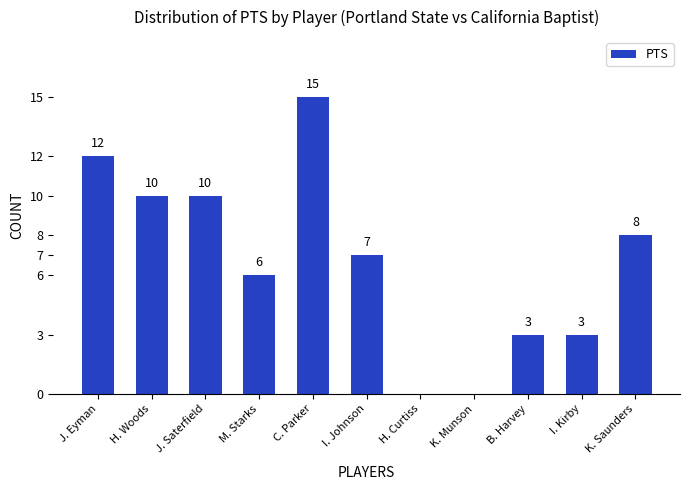

What is the sum of the values at M. Starks and H. Curtiss?

6